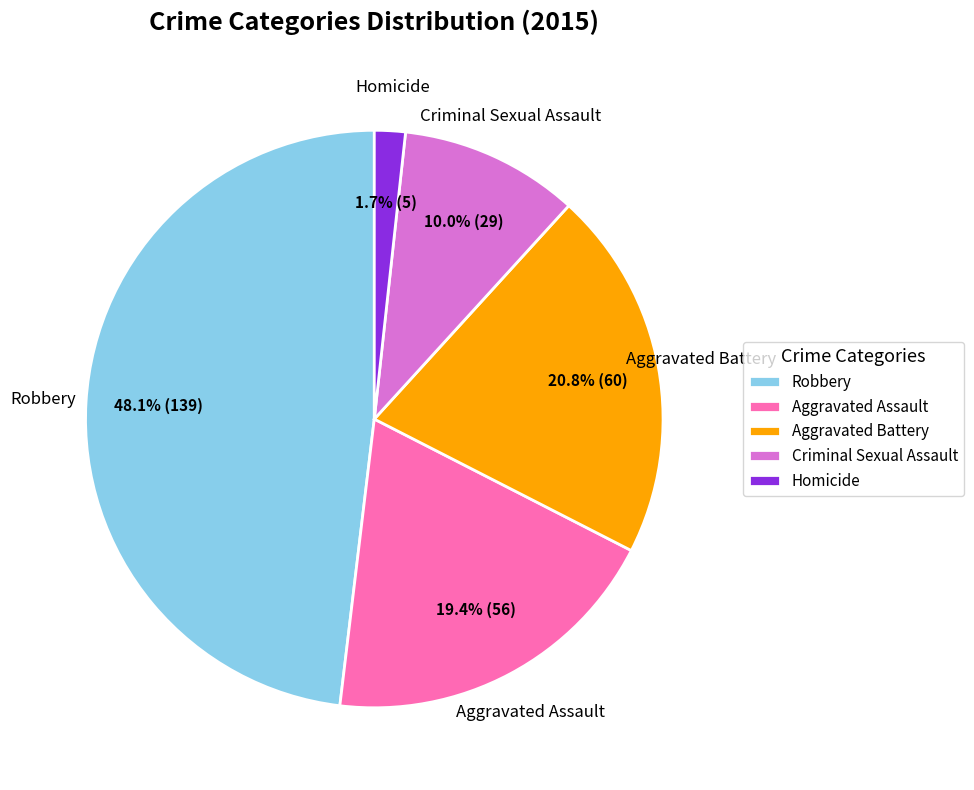

Is it true that Aggravated Battery is 21% of the pie?

True